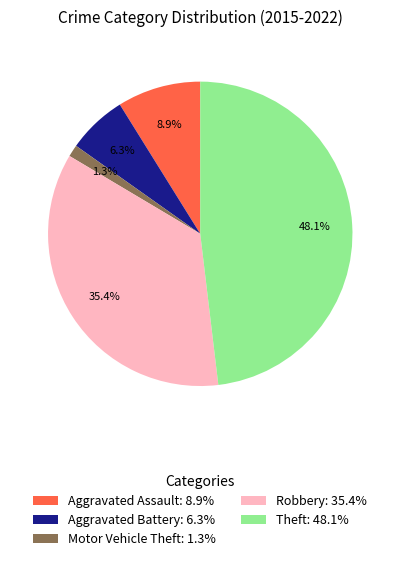

Which category has the biggest portion of the pie?

Theft: 48.1%